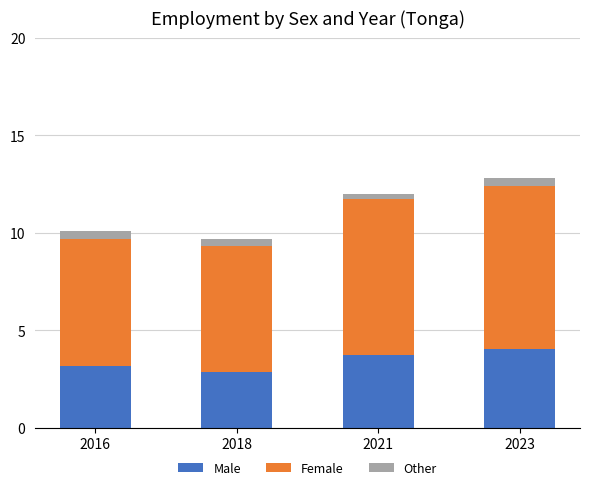

What is the minimum value for Male?

2.8